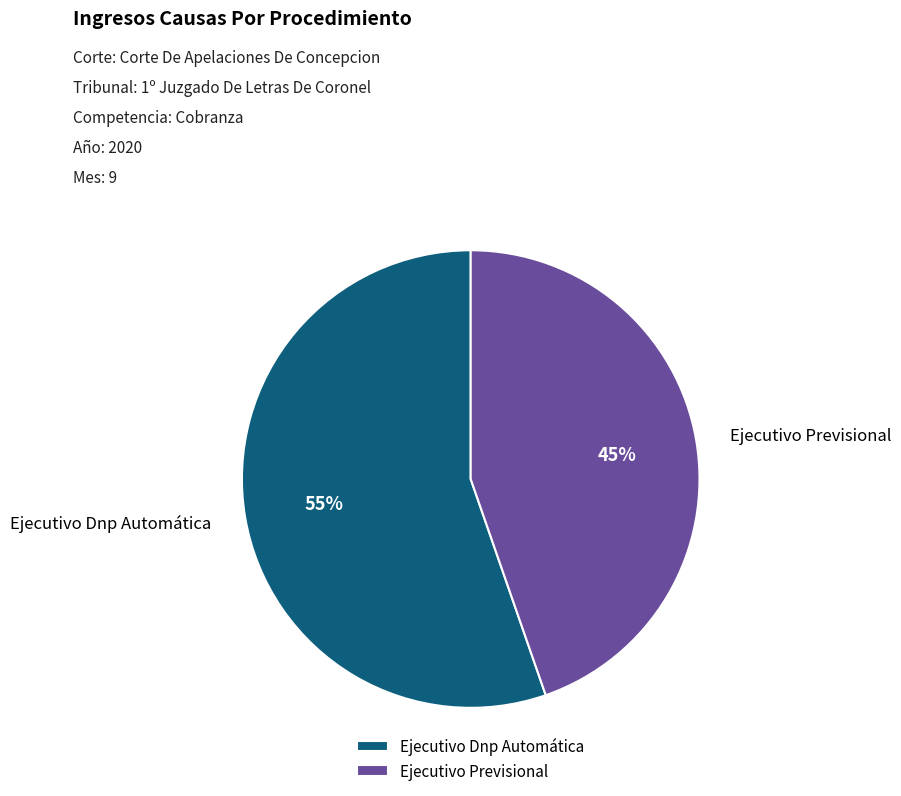

To the nearest percent, what portion does Ejecutivo Dnp Automática represent?

55%